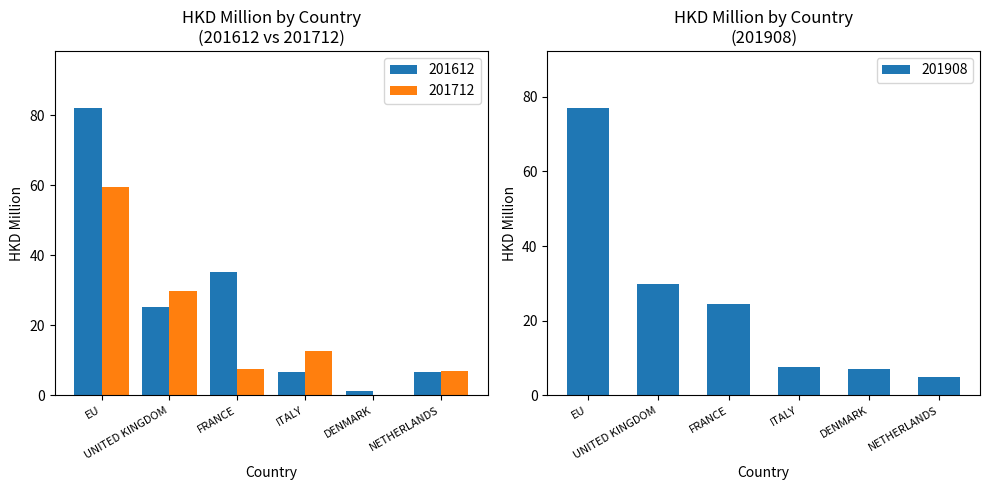

Reading right to left, extract all data points from this chart.

201612: NETHERLANDS=6.8	DENMARK=1.3	ITALY=6.6	FRANCE=35.2	UNITED KINGDOM=25.1	EU=81.9
201712: NETHERLANDS=6.8	DENMARK=0.0	ITALY=12.6	FRANCE=7.5	UNITED KINGDOM=29.8	EU=59.6
201908: NETHERLANDS=4.9	DENMARK=7.0	ITALY=7.5	FRANCE=24.5	UNITED KINGDOM=29.8	EU=76.9